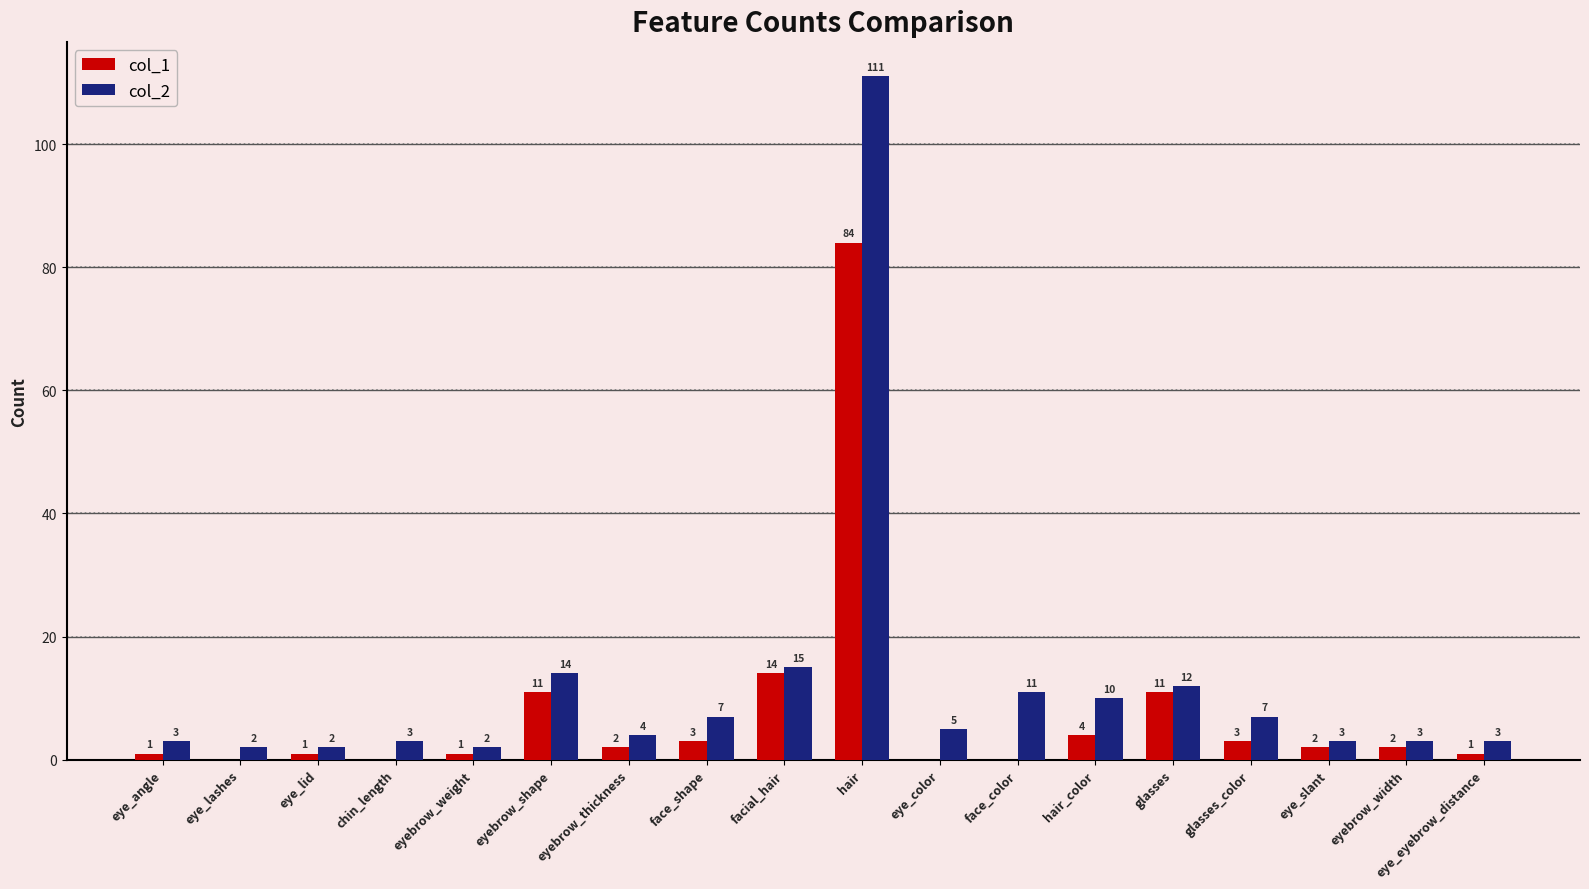

The value of col_1 at eye_lid is 1. True or false?

True